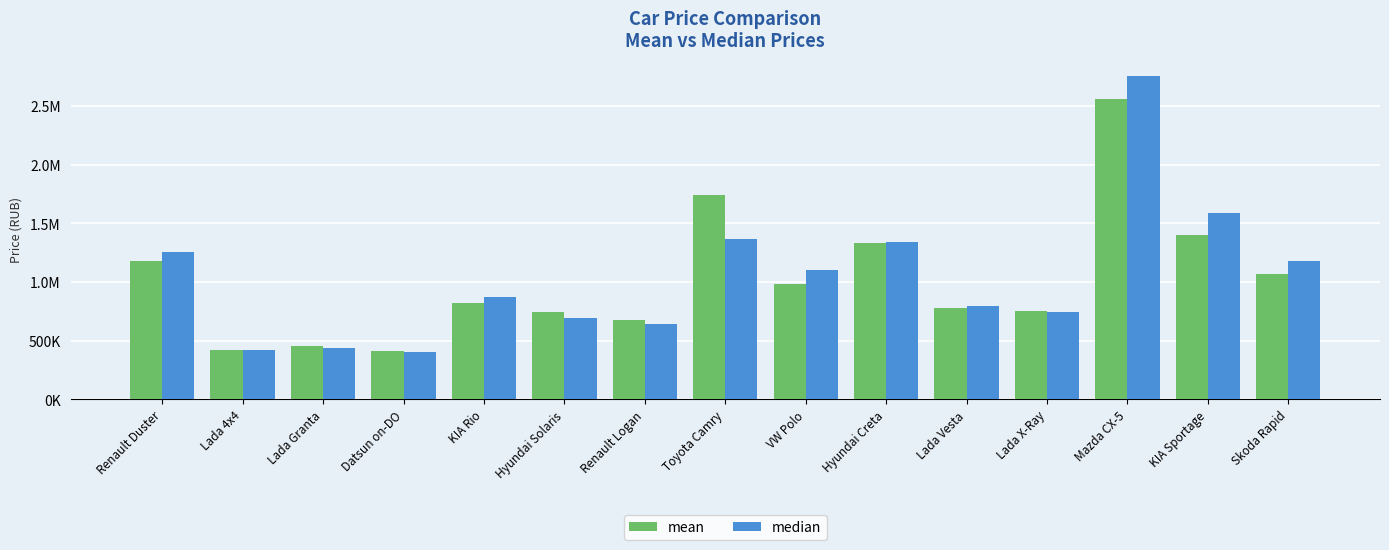

What position from the right is Hyundai Solaris?

10